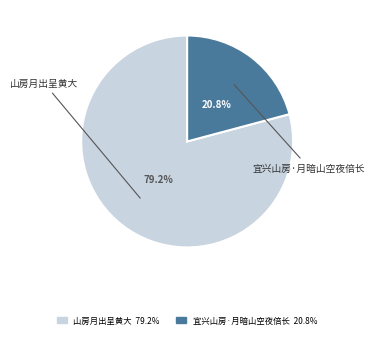

To the nearest percent, what portion does 宜兴山房·月暗山空夜倍长 represent?

21%